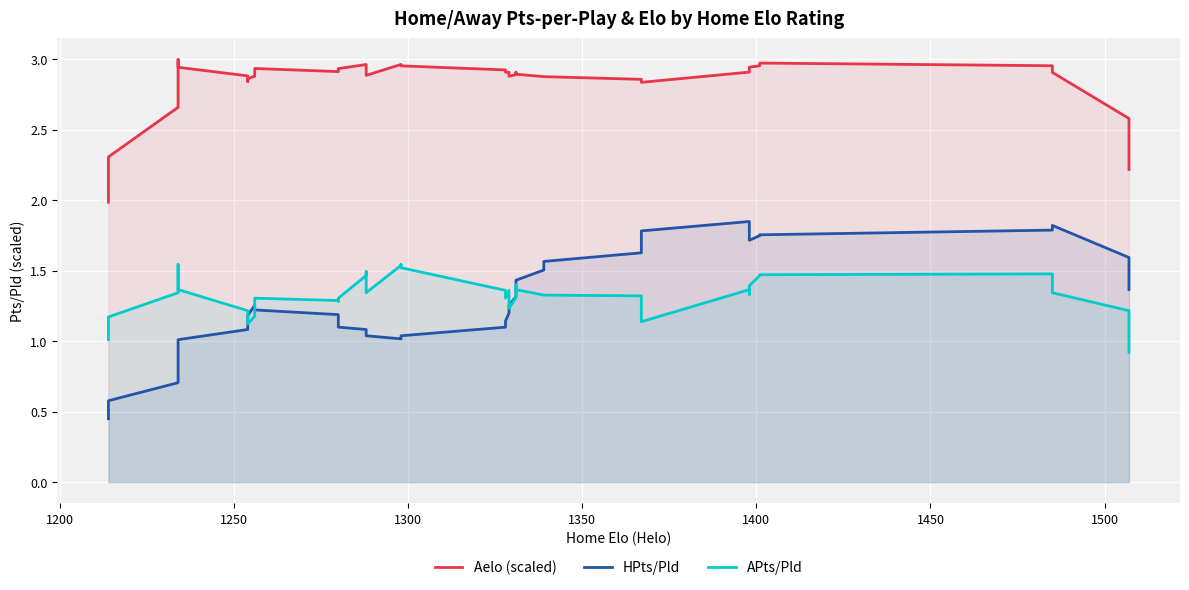

True or false: HPts/Pld has more than 0 interior local peaks.

True